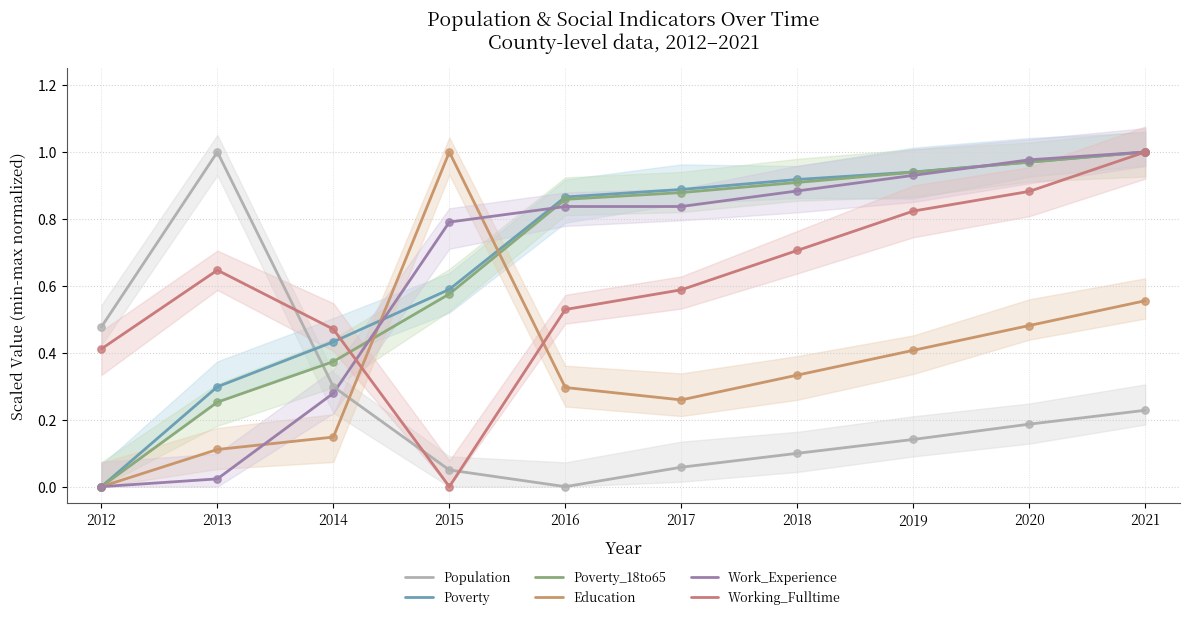

Which series contains the lowest Y value?

Population